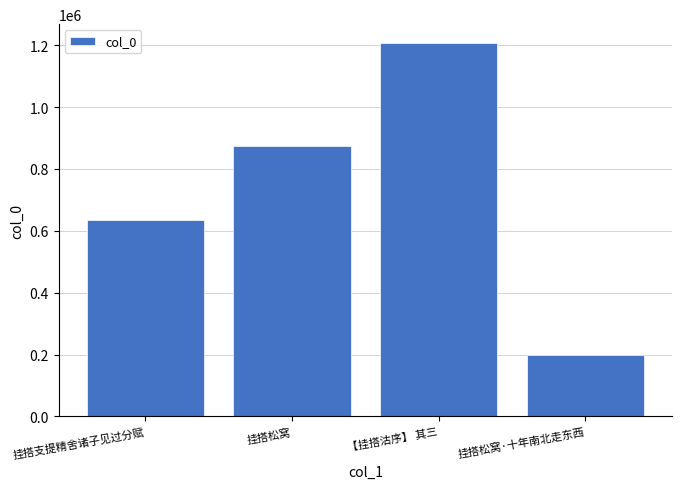

What is the average value?

729449